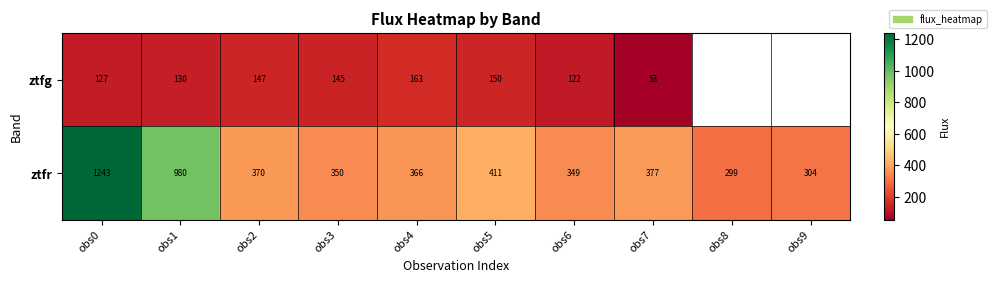

At obs5, list the series in order from smallest to largest.

ztfg, ztfr